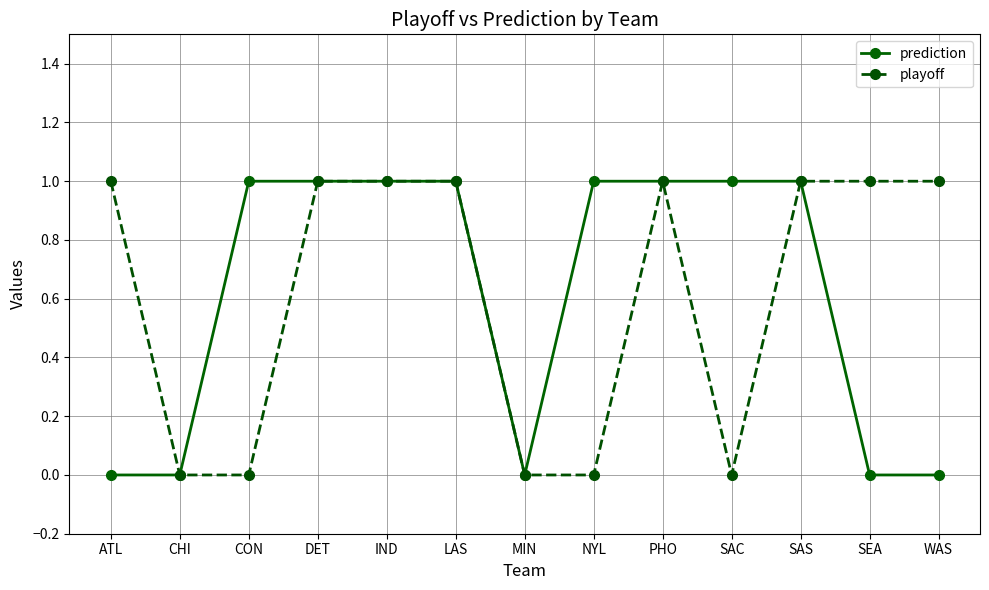

What is the value of the playoff point at the 12th from the left?

1